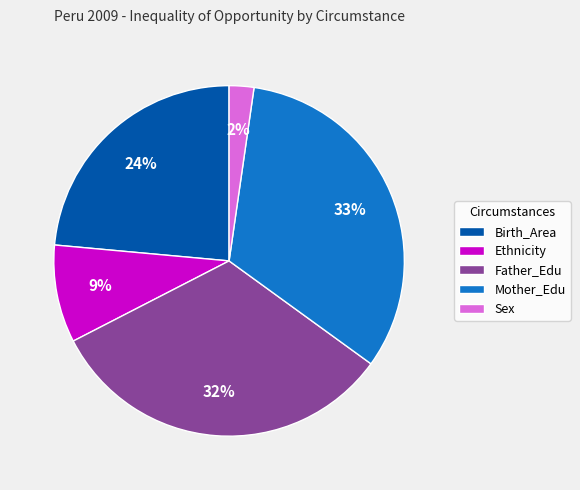

Which has a higher value, Sex or Mother_Edu?

Mother_Edu